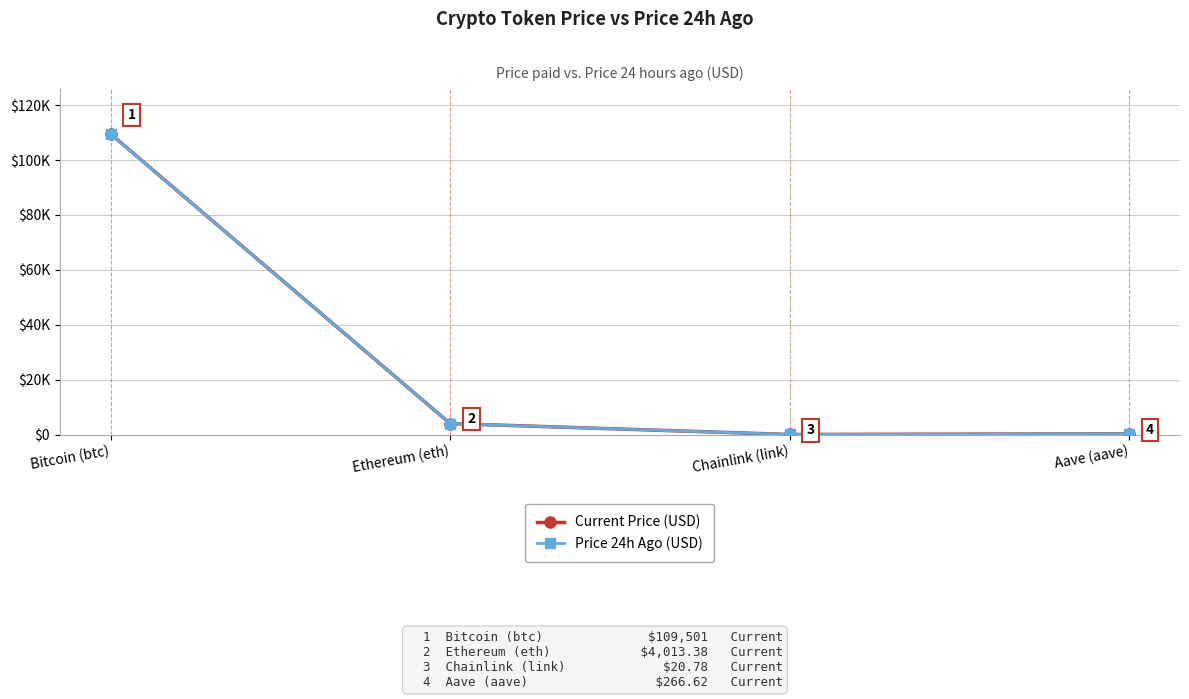

Is the value of Price 24h Ago (USD) at Aave (aave) greater than the value of Current Price (USD) at Bitcoin (btc)?

No